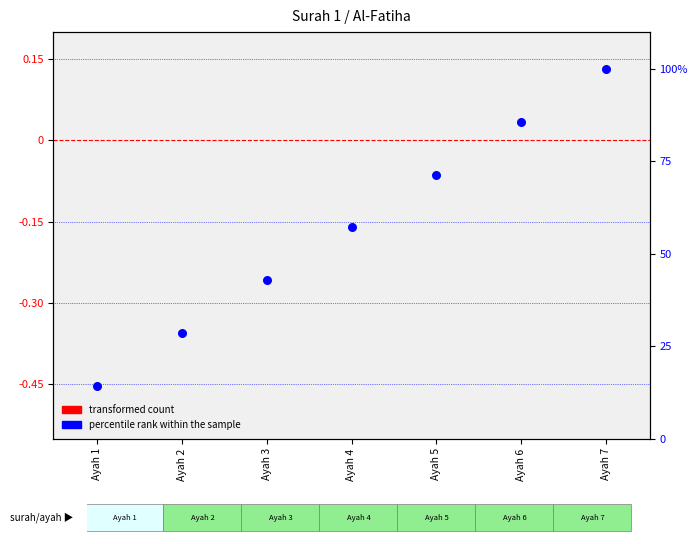

Which series contains the lowest Y value?

transformed count